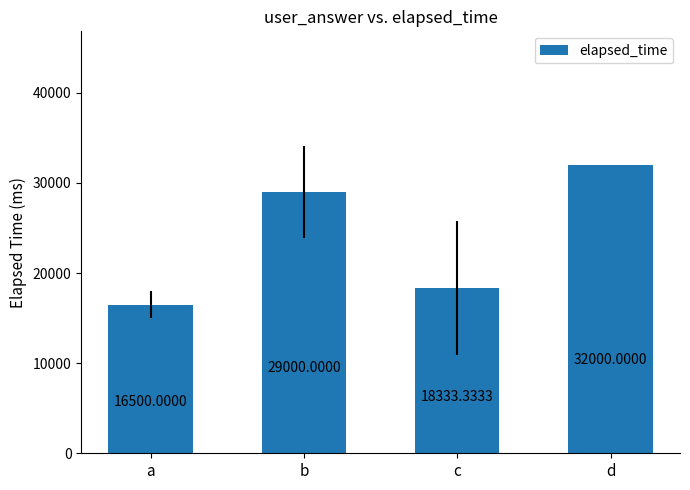

What is the average value?

23958.3